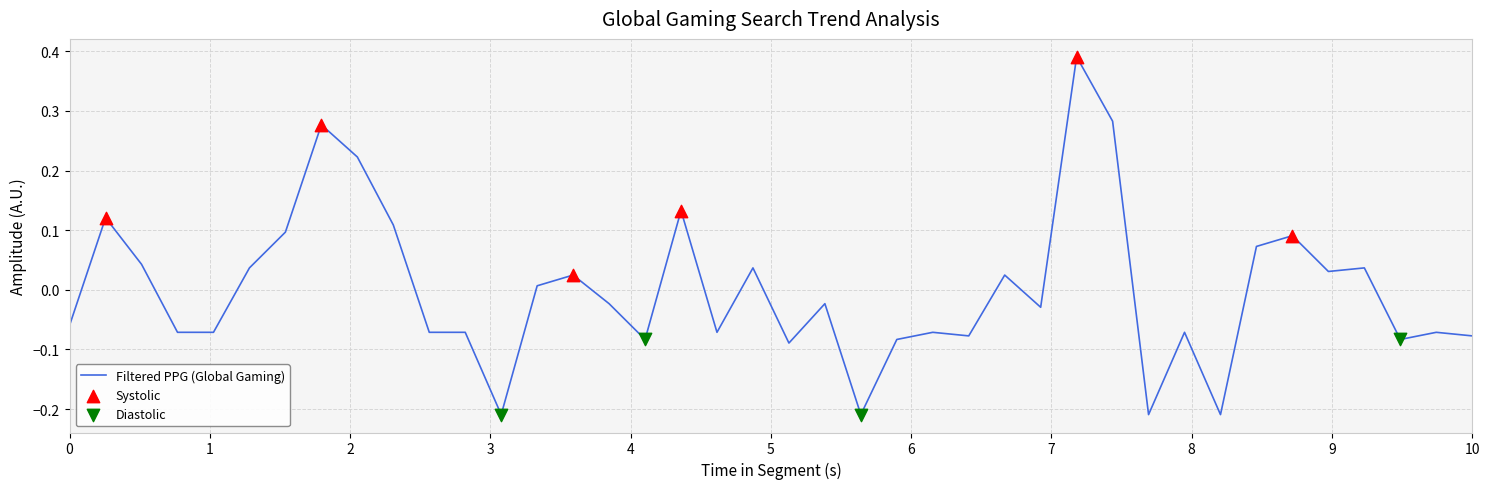

What is the difference between the maximum and minimum values?

0.6